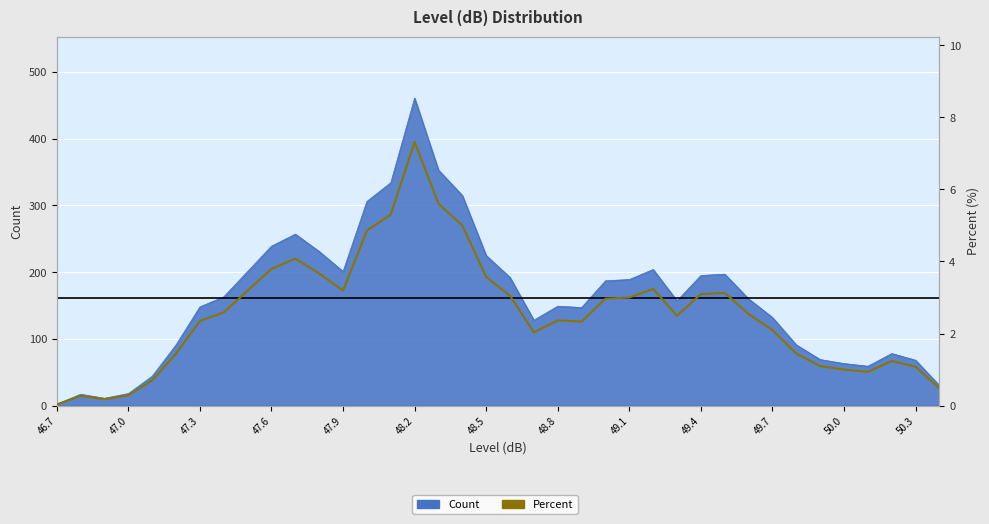

How many data points are above 2?

25